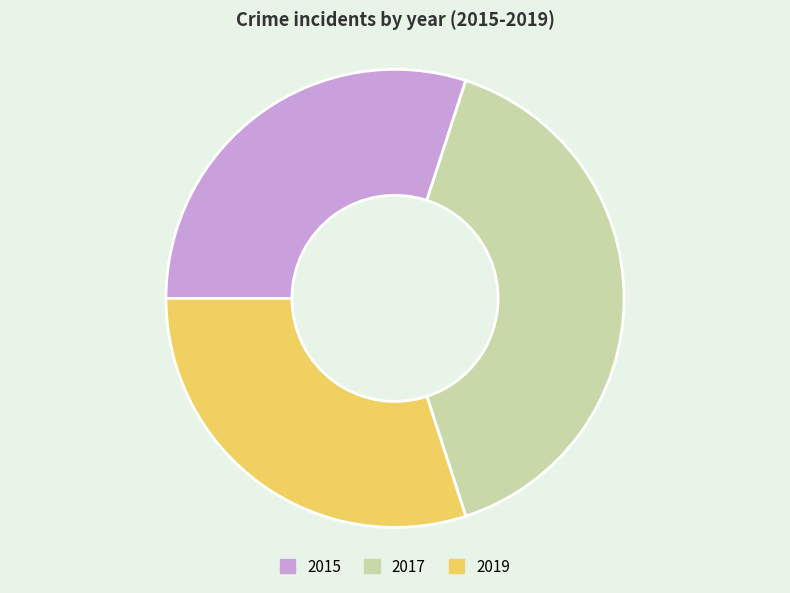

Is the sum of 2017 and 2019 greater than half?

Yes